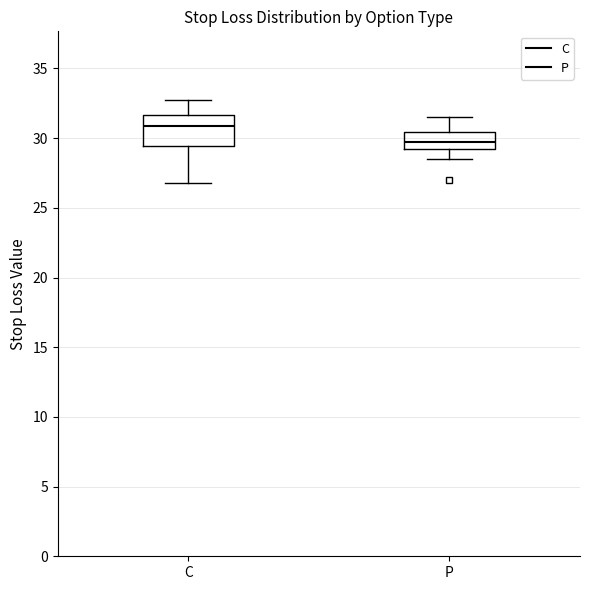

Comparing the boxes themselves (not the whiskers), which one is the tallest?

C